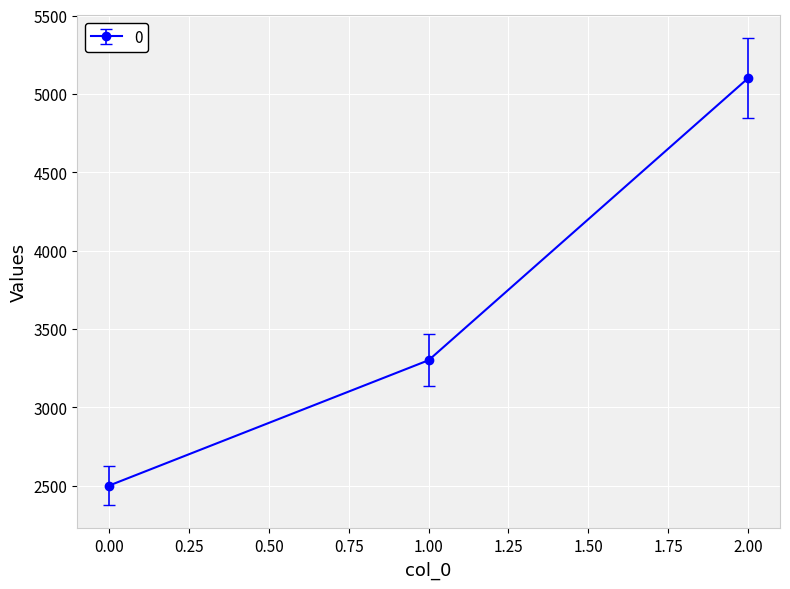

Reading right to left, transcribe all the data shown in this chart.

5100	3300	2500